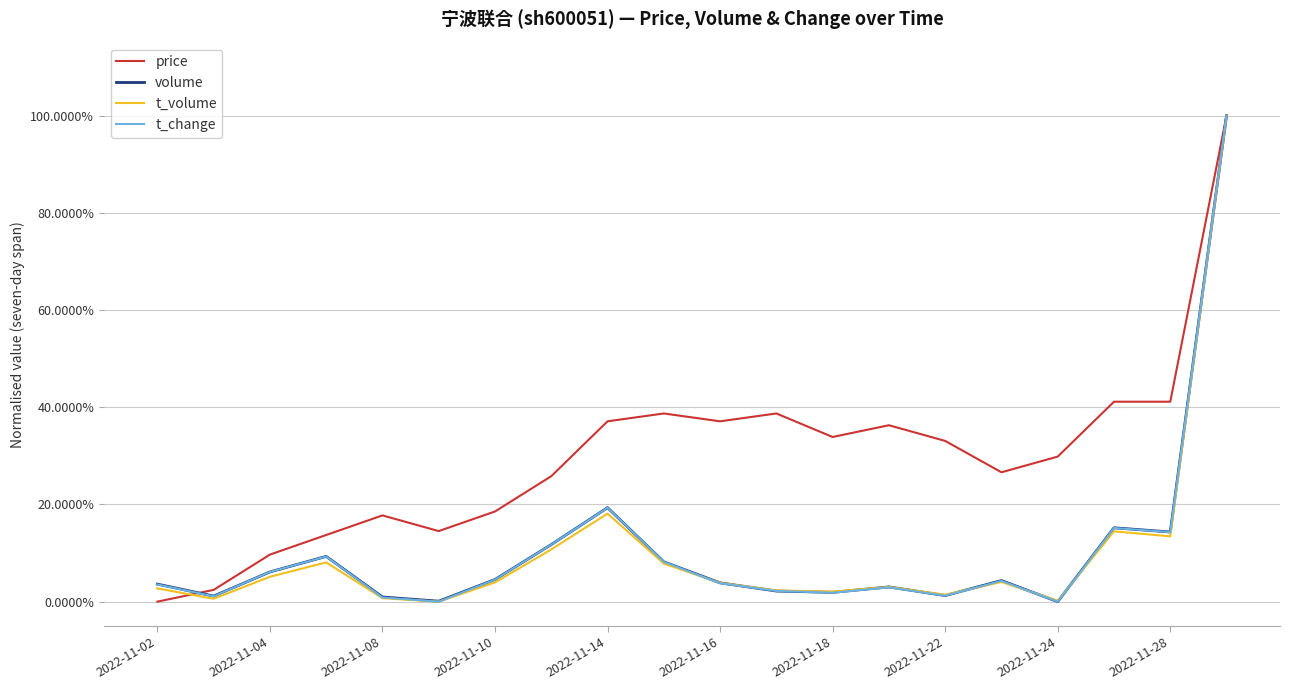

Between which two adjacent categories do volume and price first intersect?

2022-11-02 and 2022-11-04